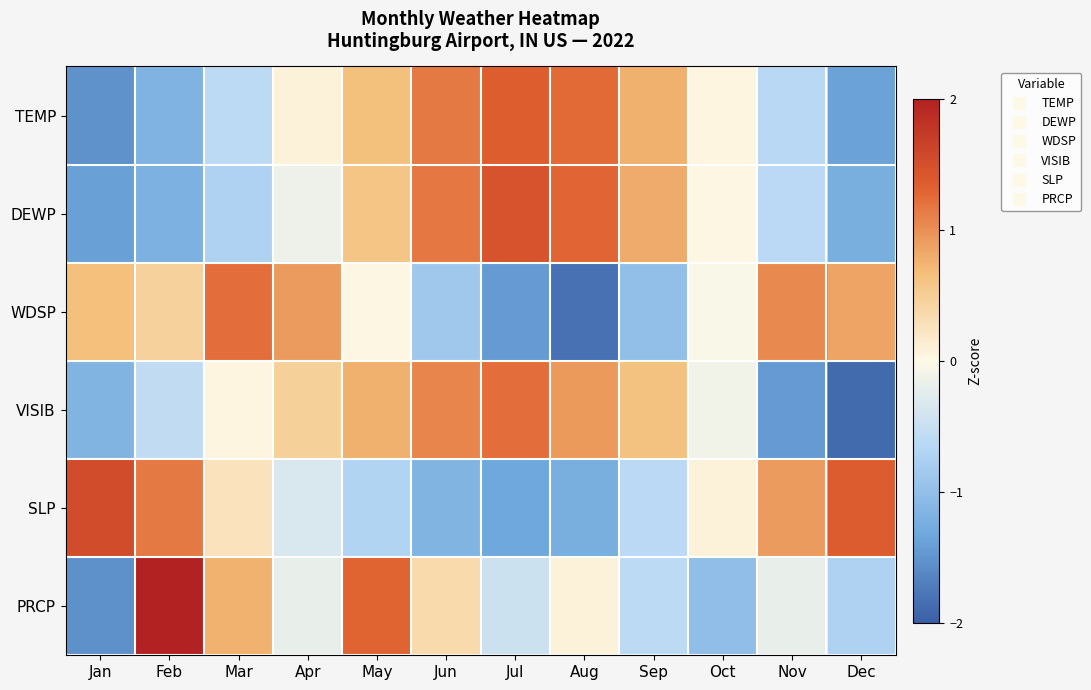

At how many categories does at least one series exceed 0?

12